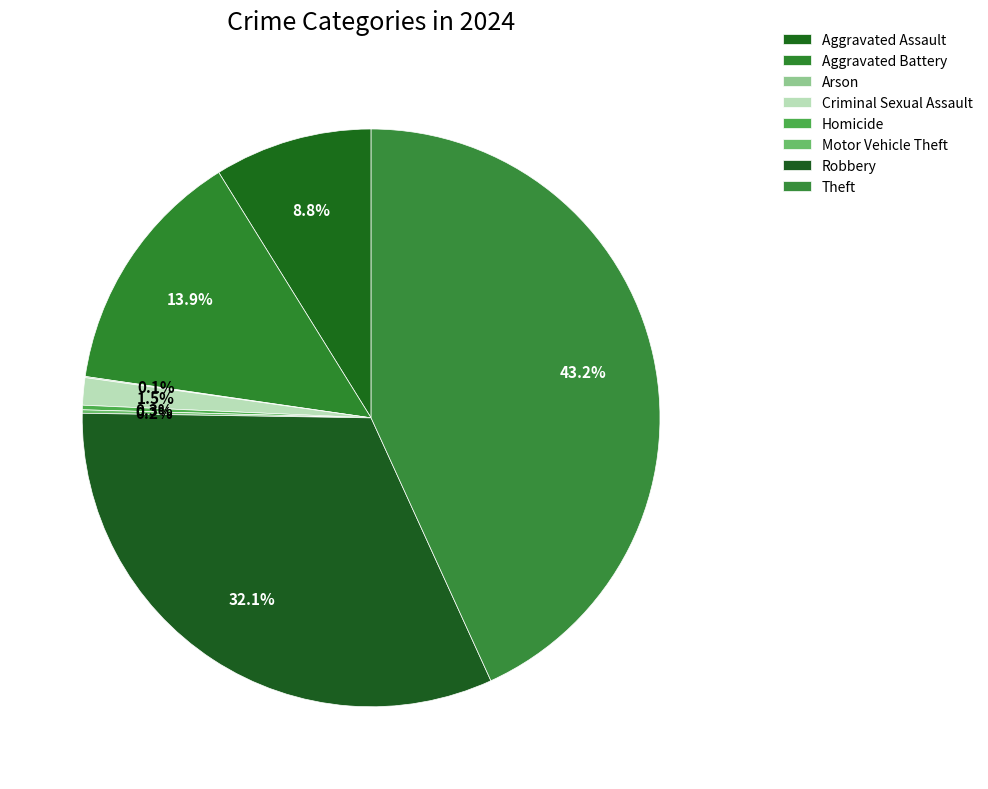

Which slice is the smallest?

Arson